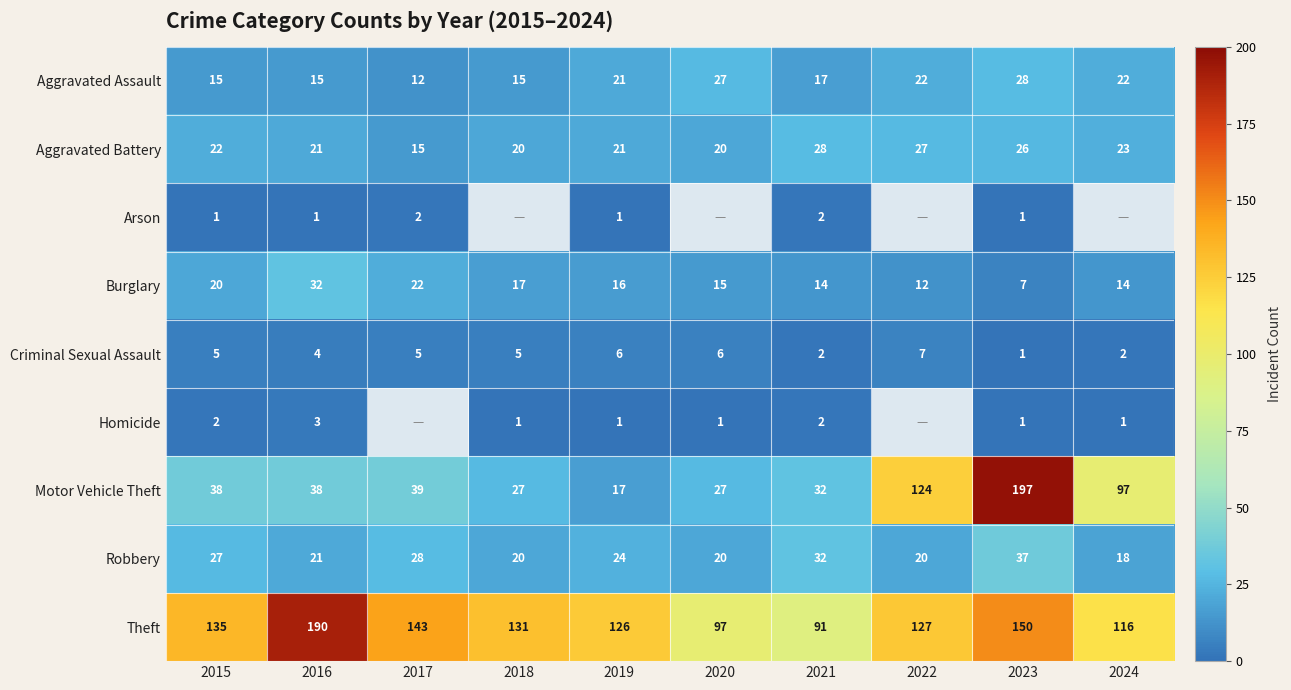

Which category has the highest value in the Theft series?

2016